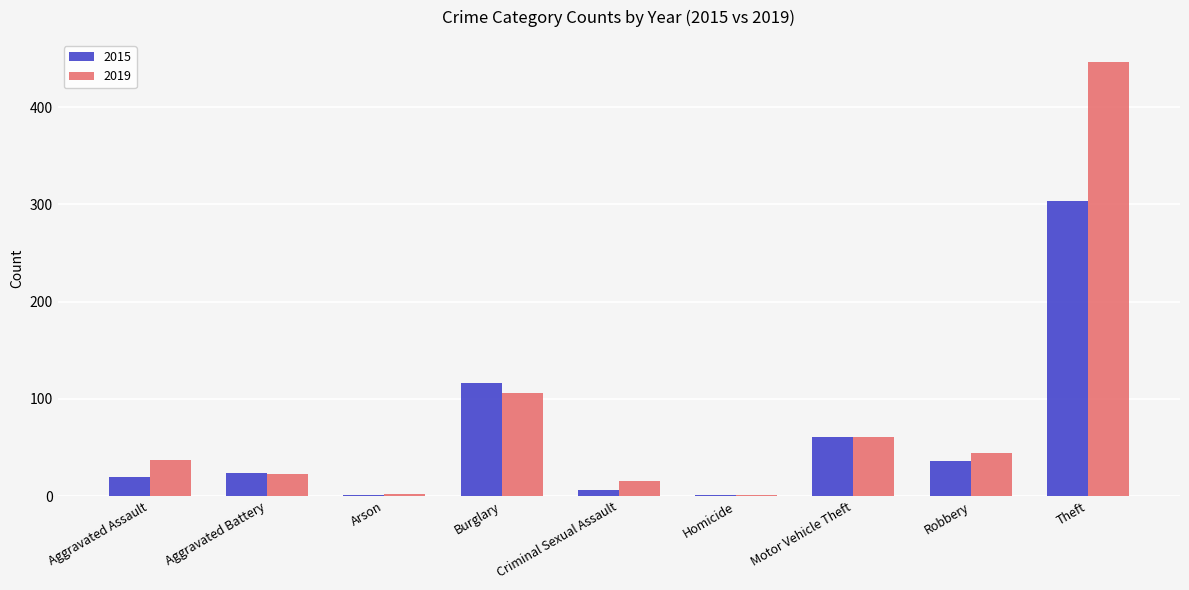

What is the sum of all 2015 values?

569